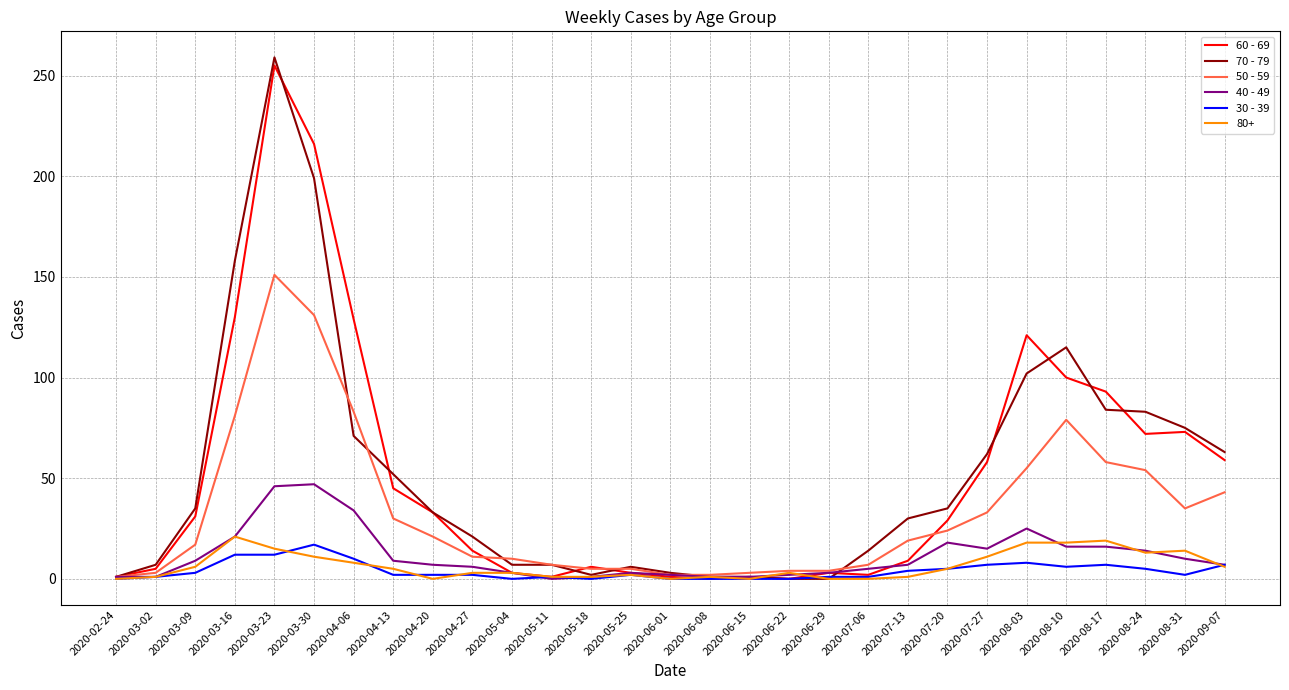

Which category has the highest value in the 60 - 69 series?

2020-03-23